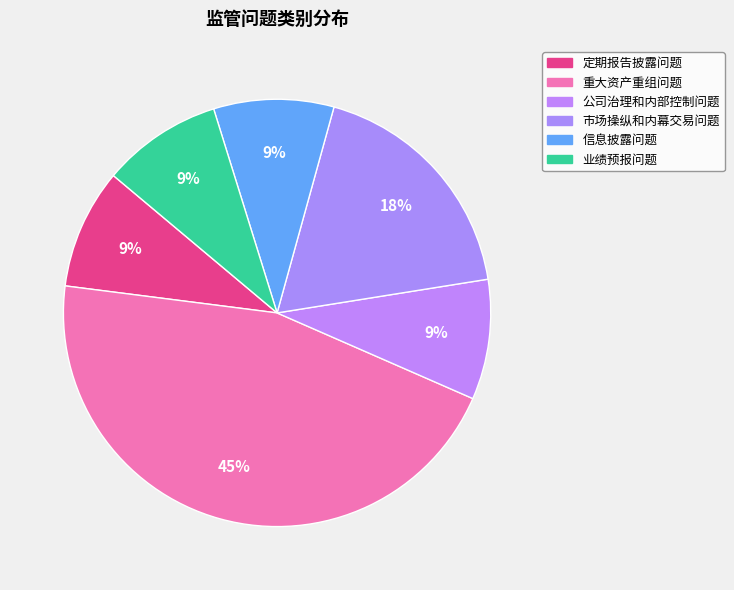

Does any single category account for the majority?

No